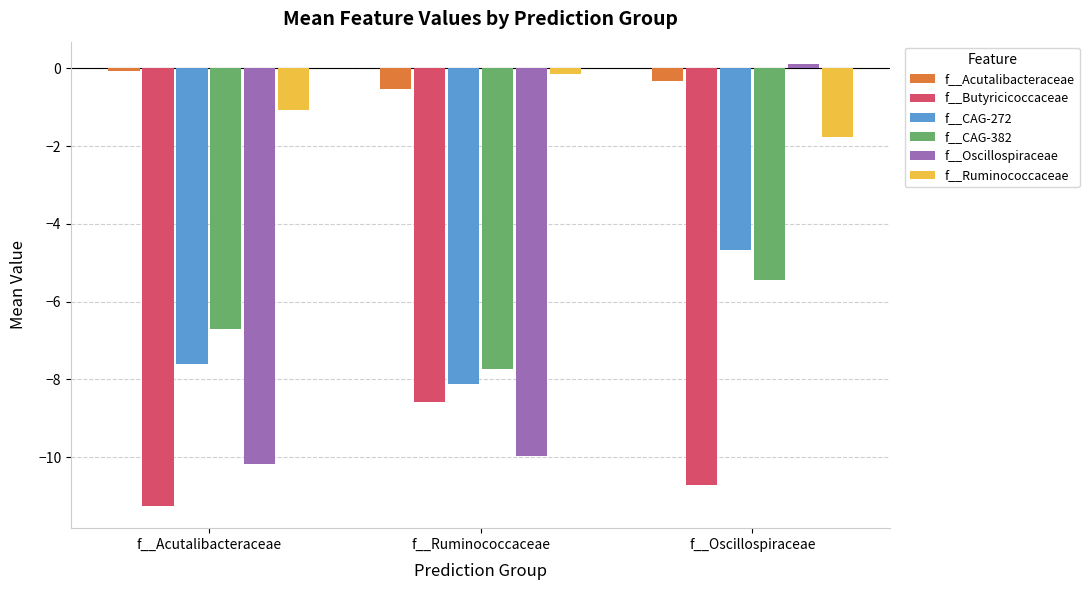

Reading right to left, list all the values displayed in this chart.

f__Acutalibacteraceae: f__Oscillospiraceae=-0.3	f__Ruminococcaceae=-0.5	f__Acutalibacteraceae=-0.1
f__Butyricicoccaceae: f__Oscillospiraceae=-10.7	f__Ruminococcaceae=-8.6	f__Acutalibacteraceae=-11.3
f__CAG-272: f__Oscillospiraceae=-4.7	f__Ruminococcaceae=-8.1	f__Acutalibacteraceae=-7.6
f__CAG-382: f__Oscillospiraceae=-5.4	f__Ruminococcaceae=-7.7	f__Acutalibacteraceae=-6.7
f__Oscillospiraceae: f__Oscillospiraceae=0.1	f__Ruminococcaceae=-10.0	f__Acutalibacteraceae=-10.2
f__Ruminococcaceae: f__Oscillospiraceae=-1.8	f__Ruminococcaceae=-0.2	f__Acutalibacteraceae=-1.1